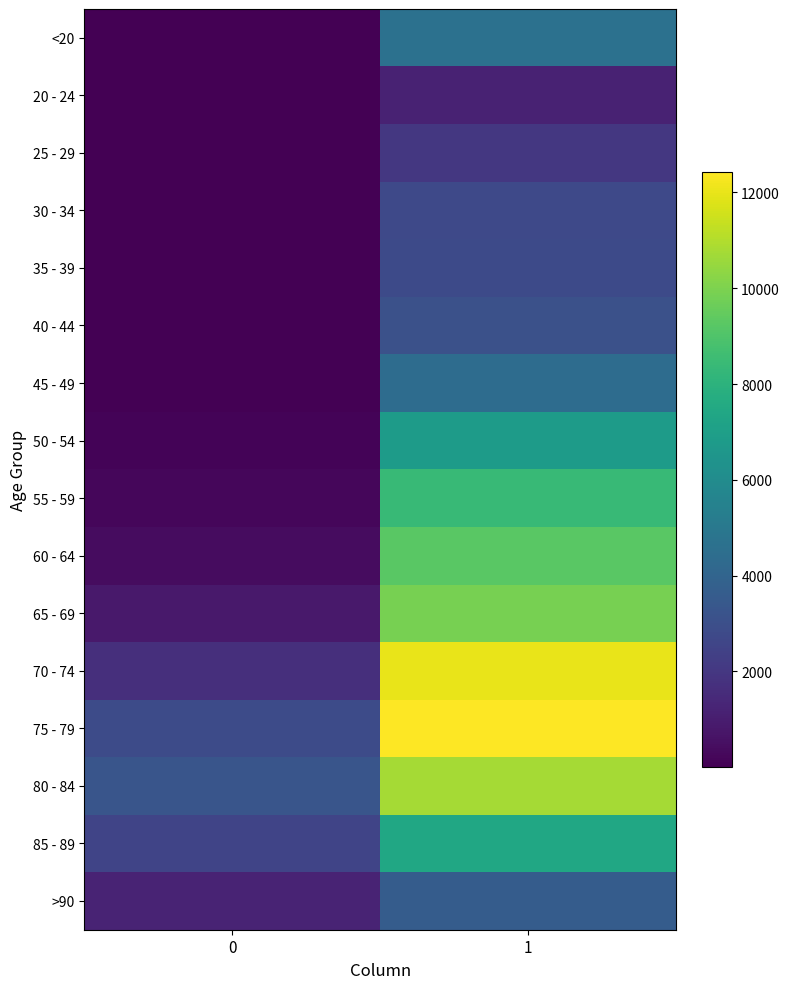

Between 1 and 0, which is larger?

1